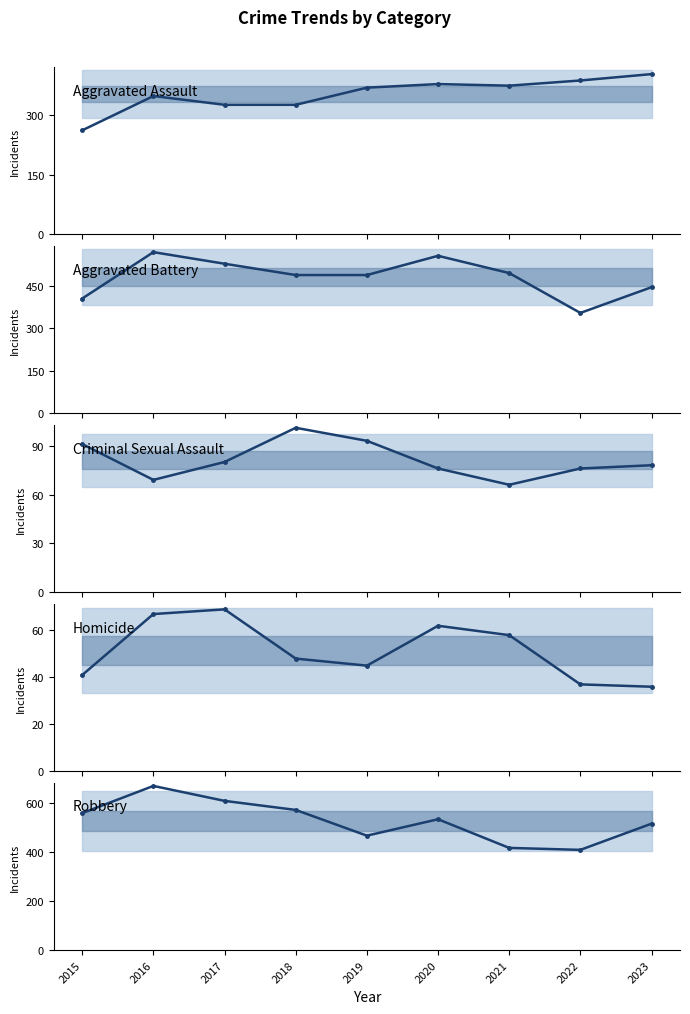

What is the average value of the Robbery series?

528